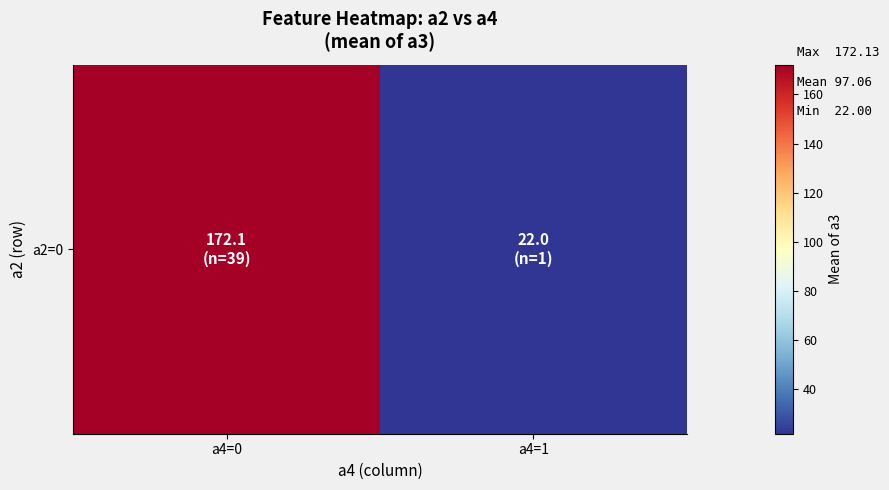

List the labels in order of value, smallest first.

a4=1, a4=0